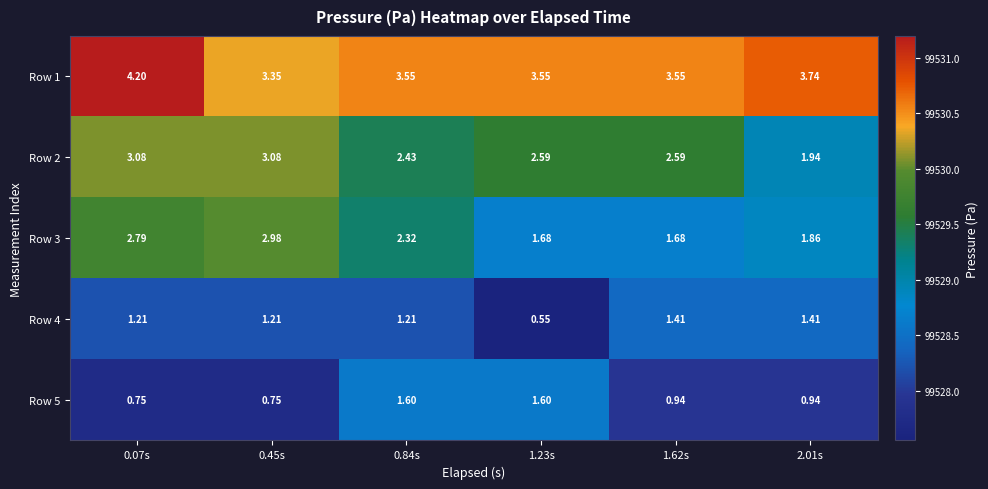

Is the value of Row 4 at 0.45s greater than the value of Row 3 at 0.07s?

No